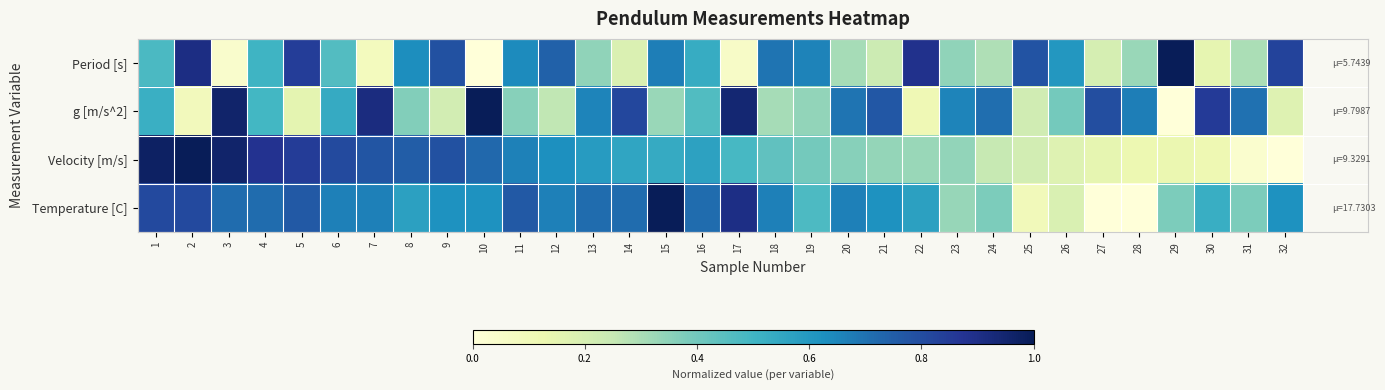

Rank the series at 28 from lowest to highest value.

Temperature [C], Velocity [m/s], Period [s], g [m/s^2]